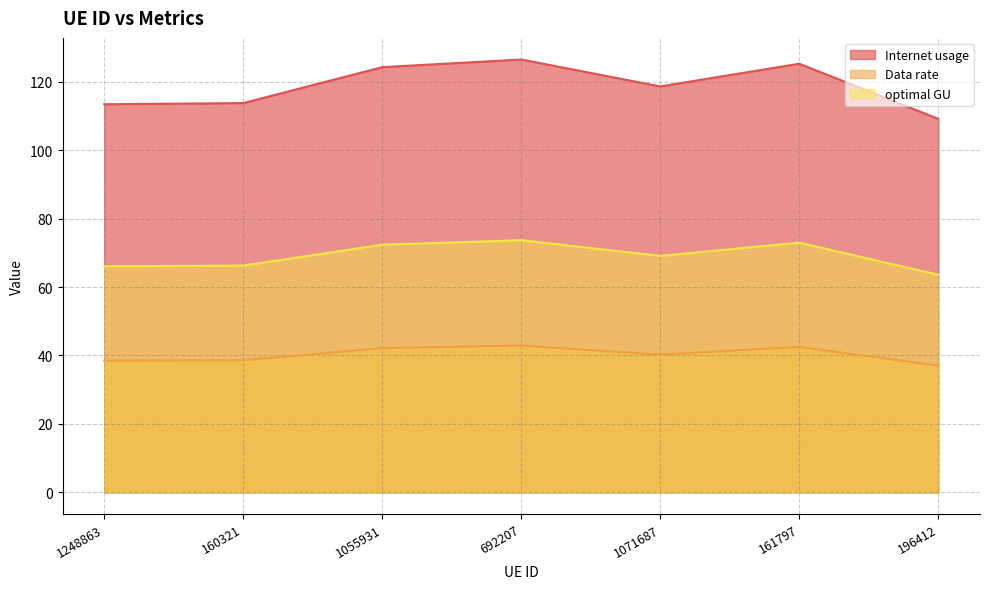

At 1071687, list the series in order from largest to smallest.

Internet usage, optimal GU, Data rate